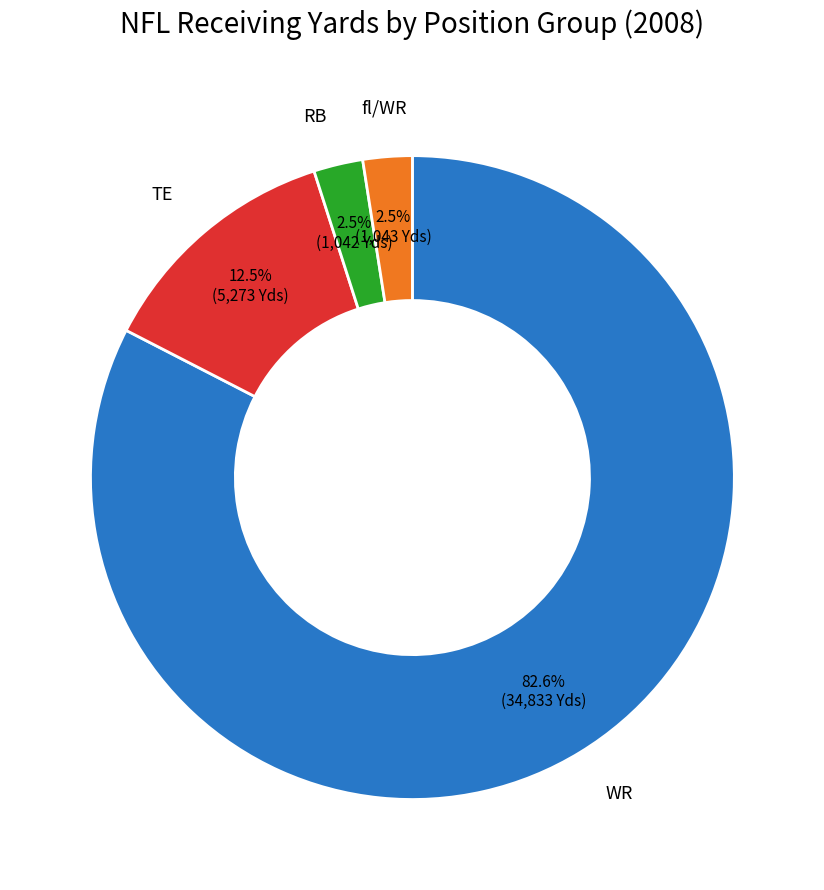

Is there any slice that represents more than half of the pie?

Yes